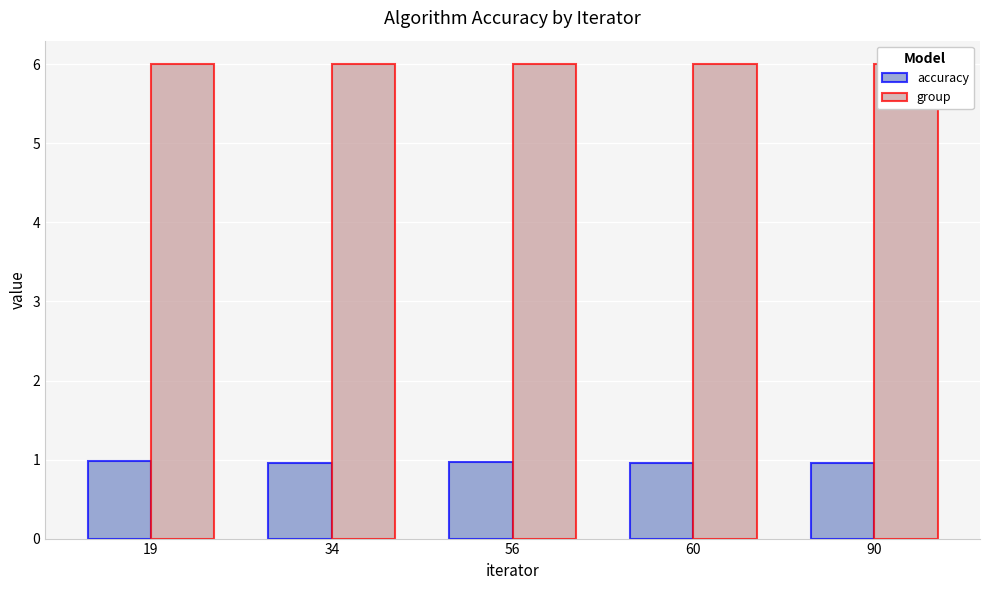

At how many categories does at least one series exceed 4?

5